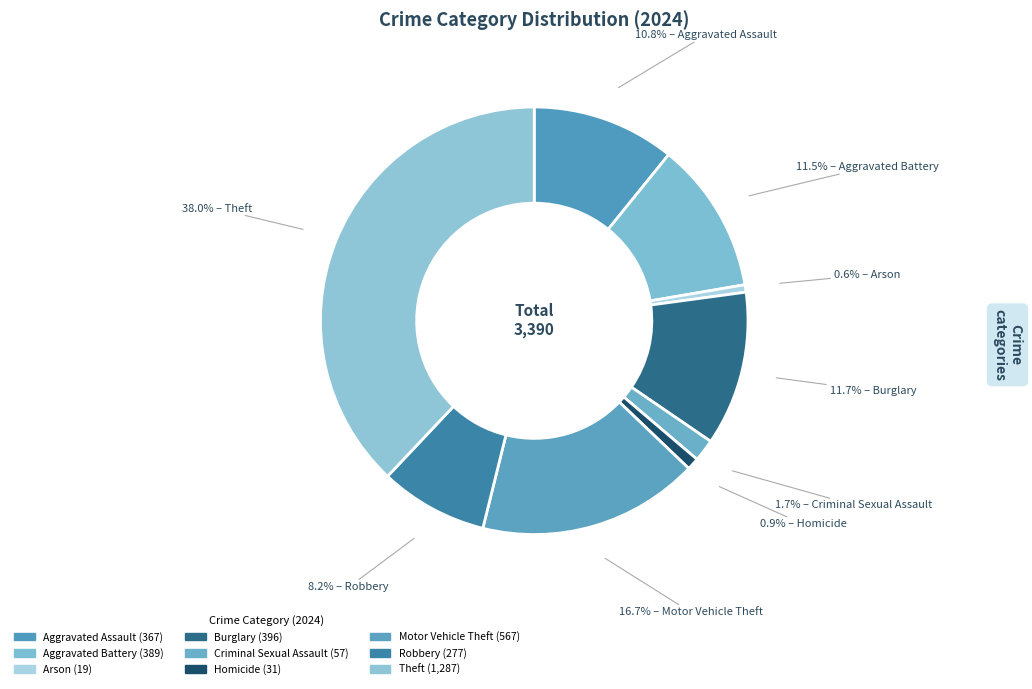

How many slices are in this pie chart?

9